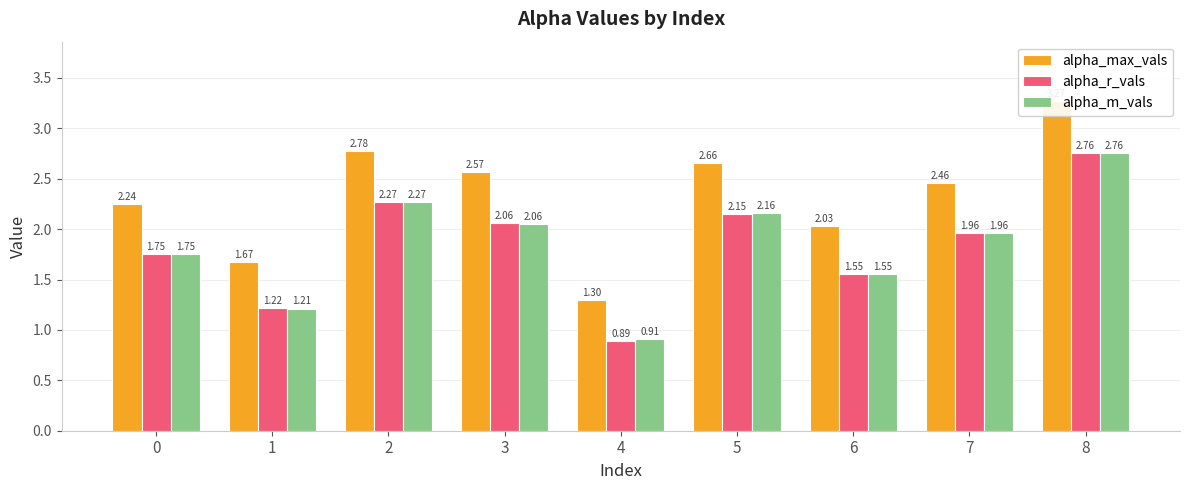

What value does the alpha_m_vals series have at 8?

2.8